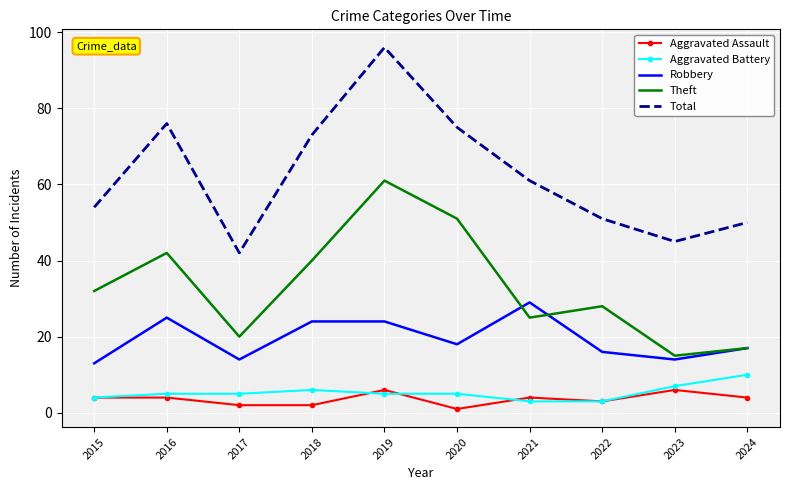

True or false: Robbery and Total intersect in this chart.

False